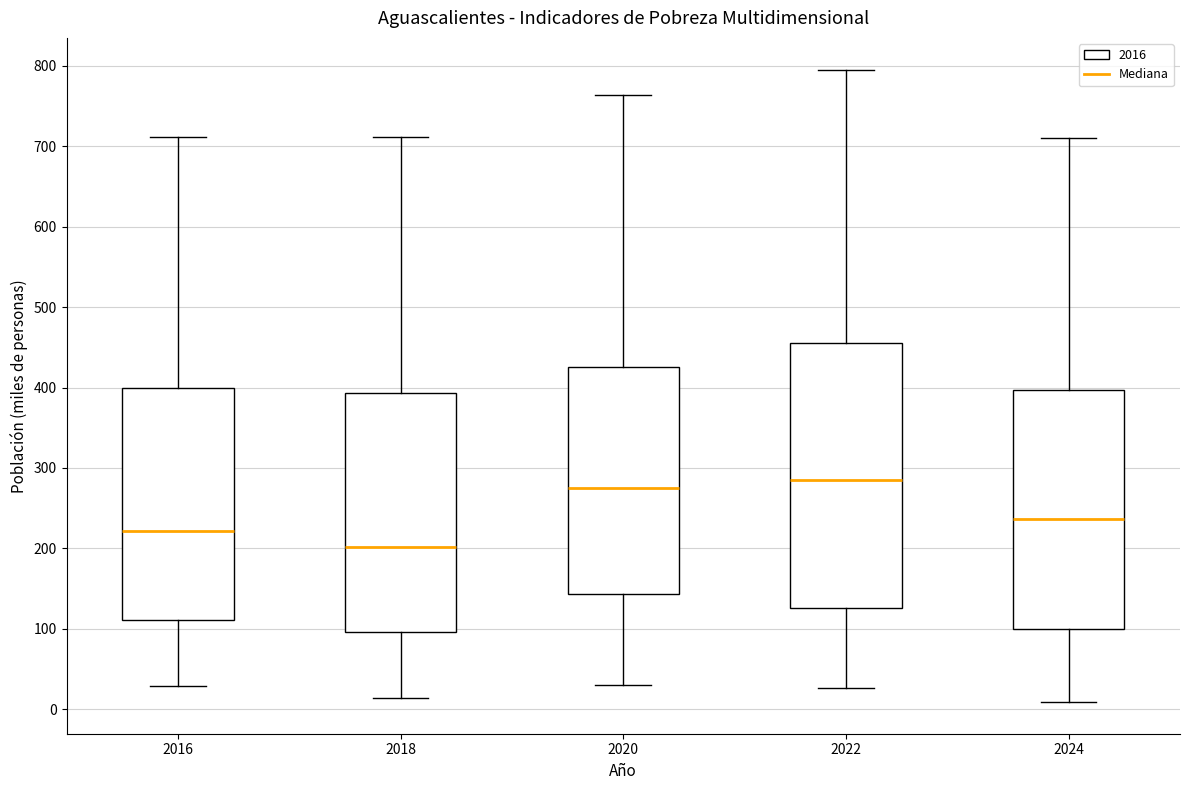

Which box has the highest median line?

2022